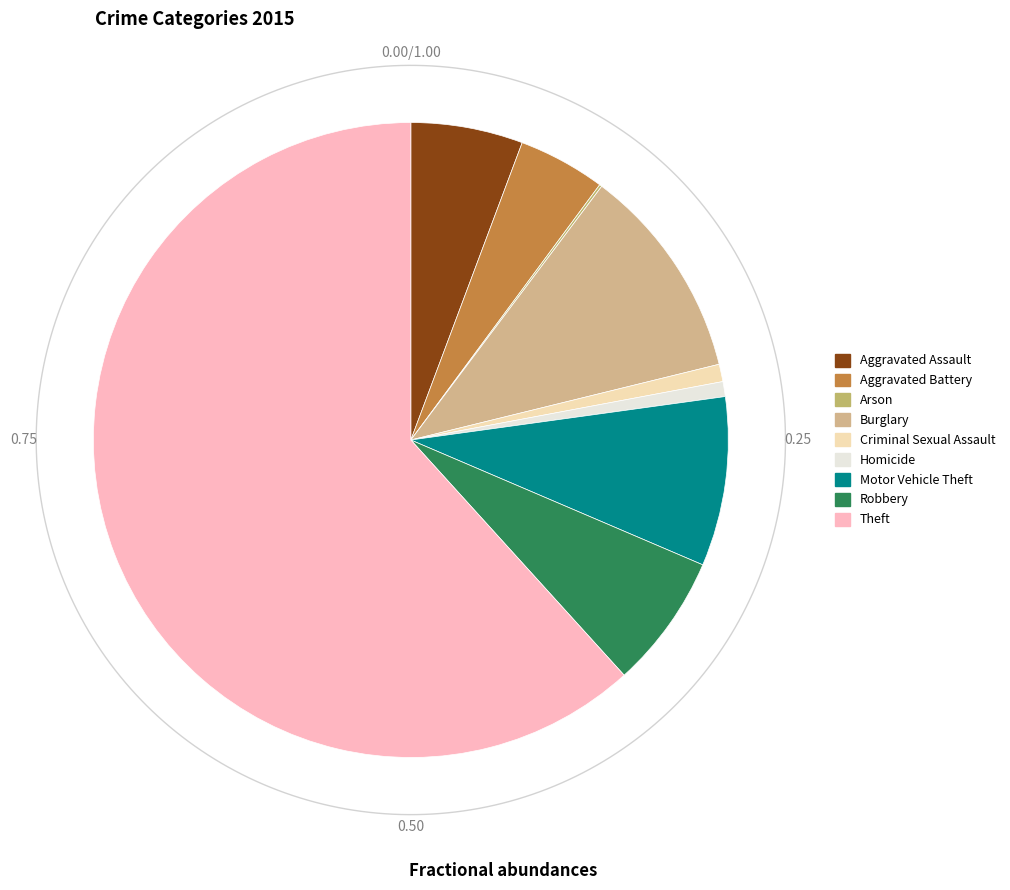

Which category has the smallest portion of the pie?

Arson